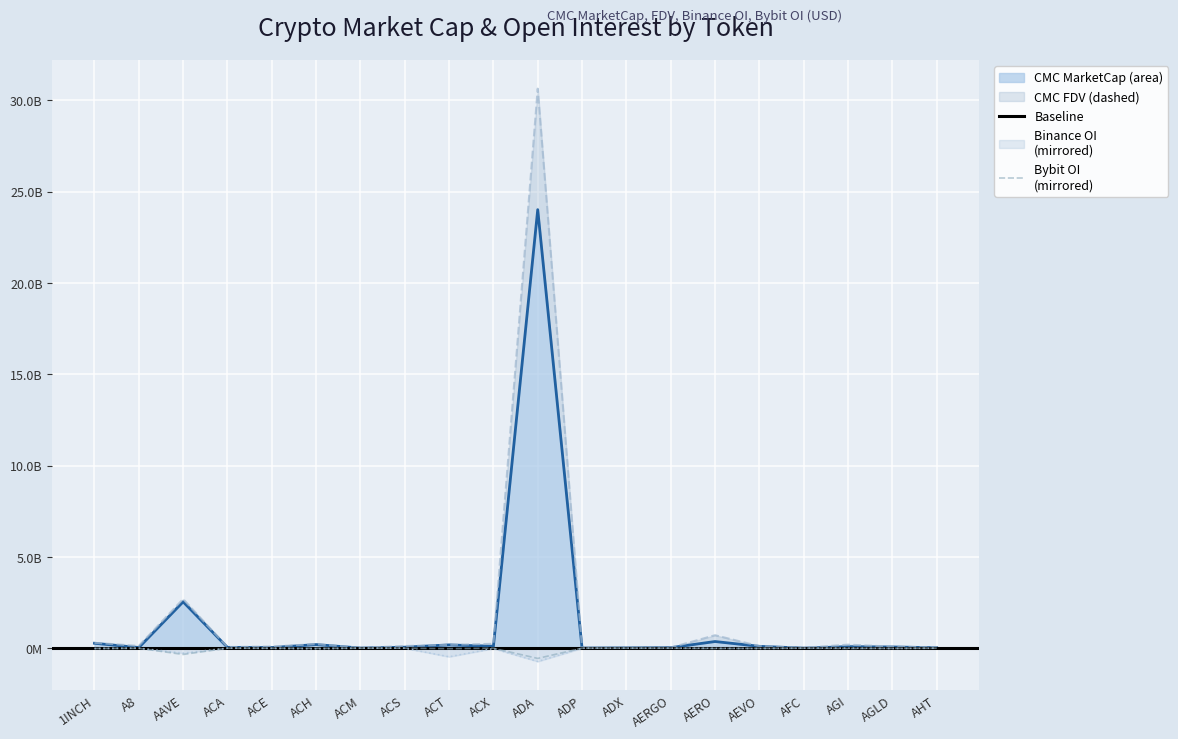

What value does the CMC_MarketCap series have at ACX?

97829041.3